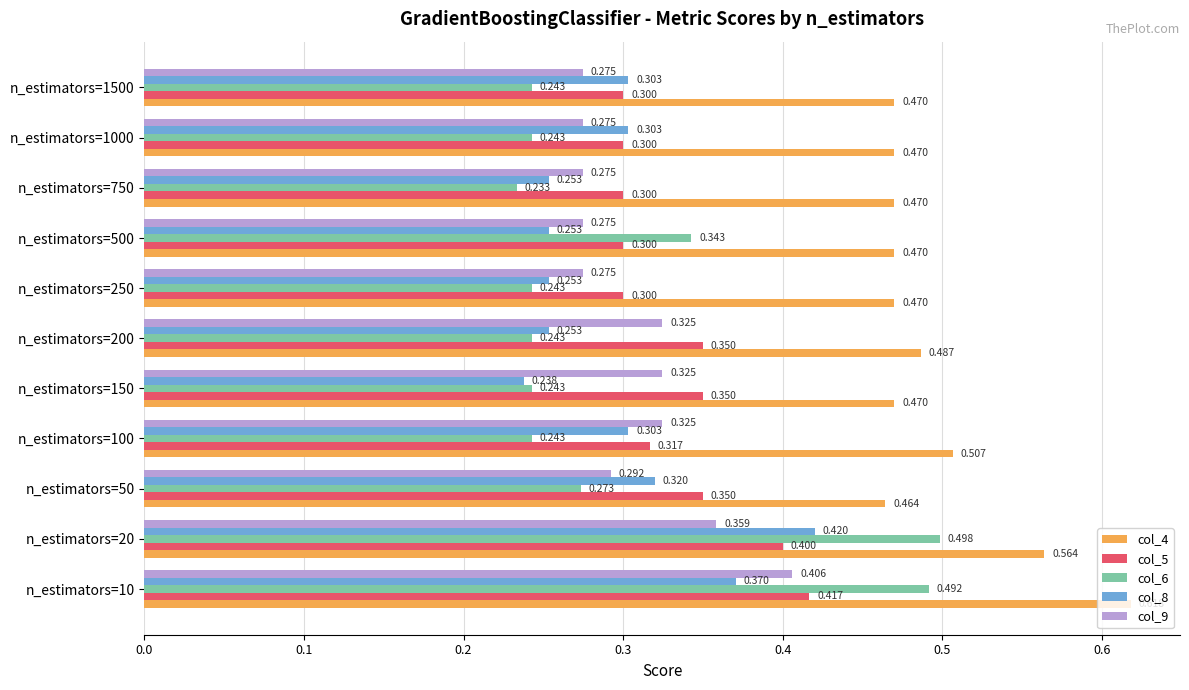

What are all the series names shown in the legend?

col_4, col_5, col_6, col_8, col_9